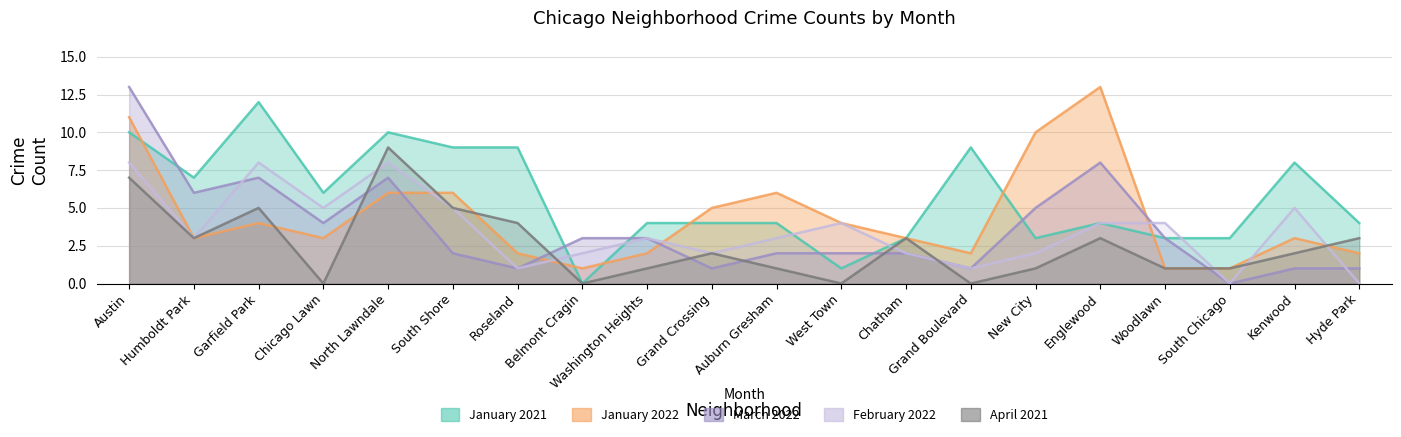

Which series has the largest total across all categories?

January 2021